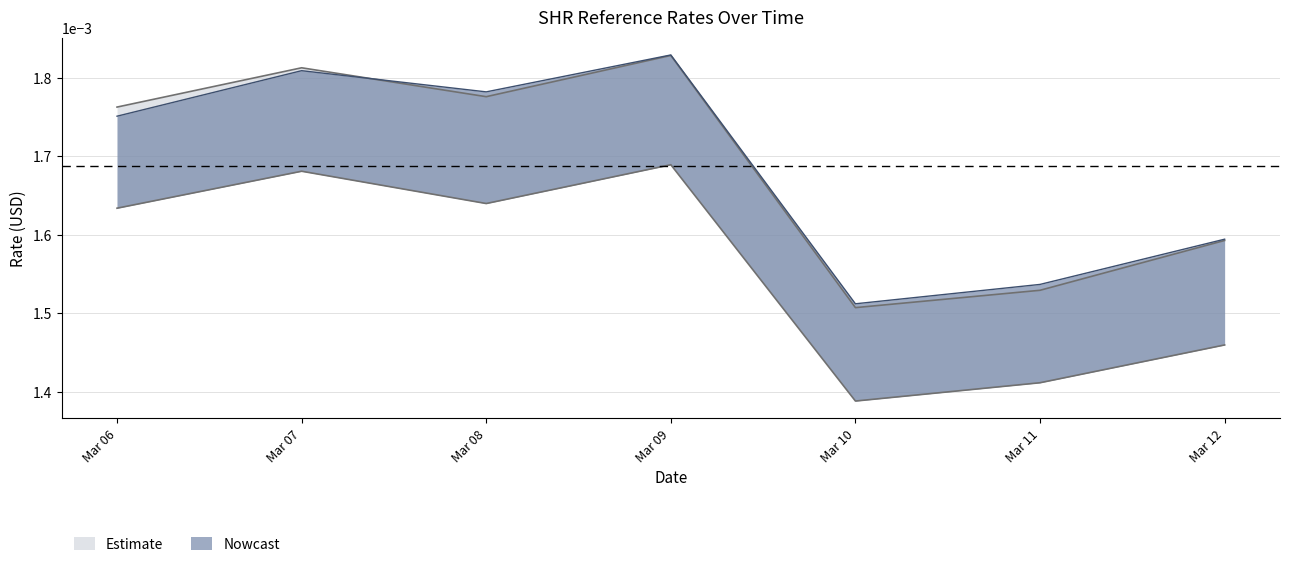

Between Mar 06 and Mar 12, which is larger?

Mar 06